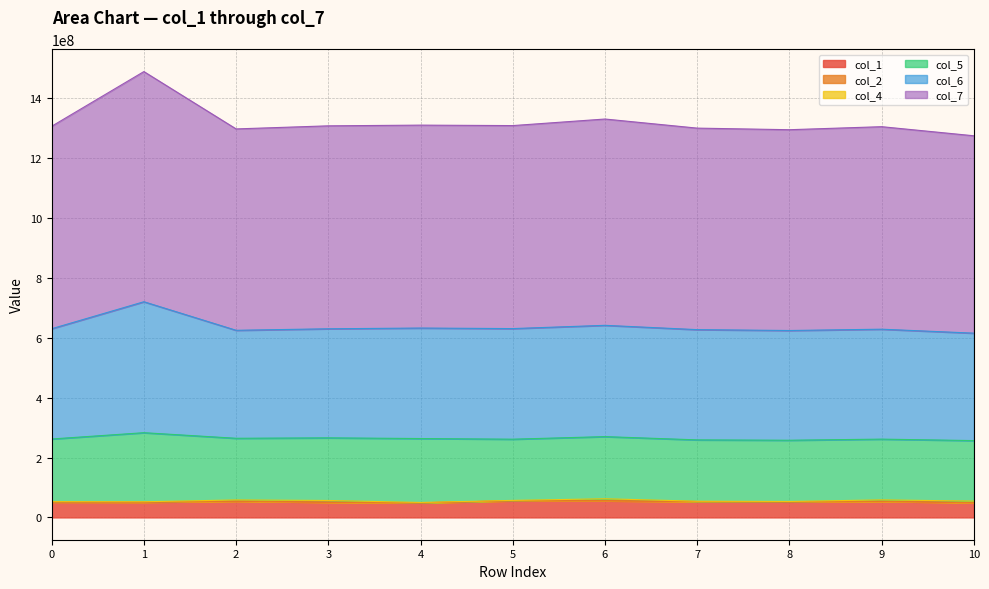

True or false: col_1 and col_6 cross at least once.

False